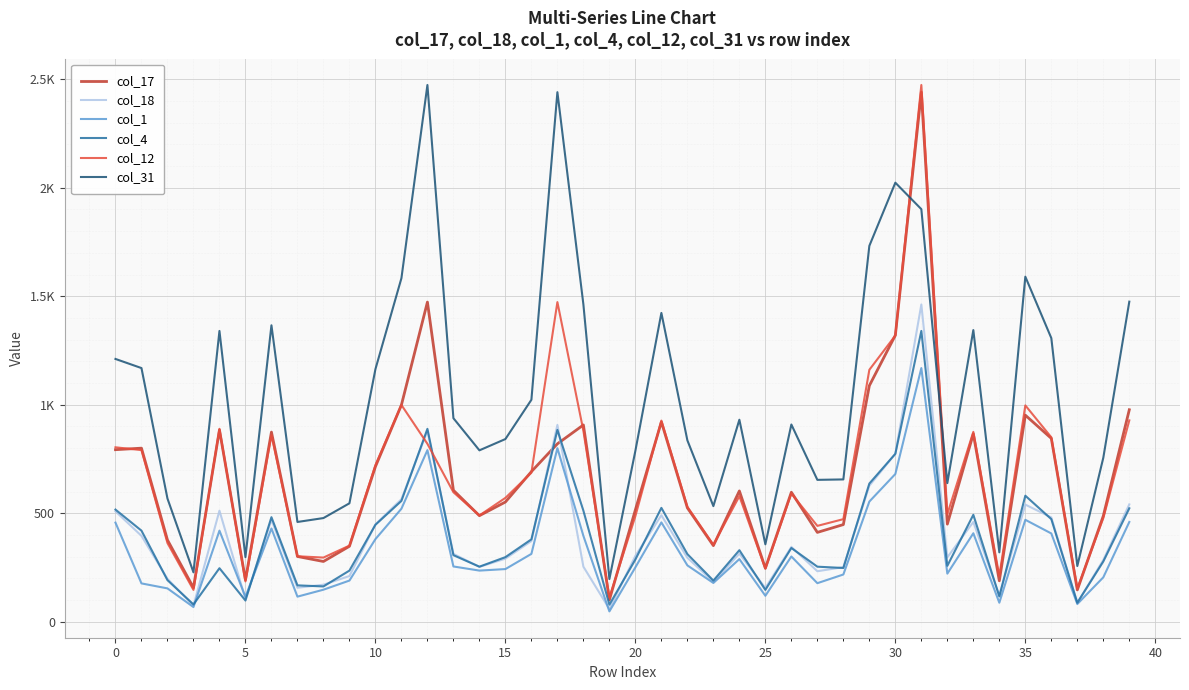

Rank the series by their maximum value, from lowest to highest.

col_1, col_4, col_18, col_17, col_12, col_31